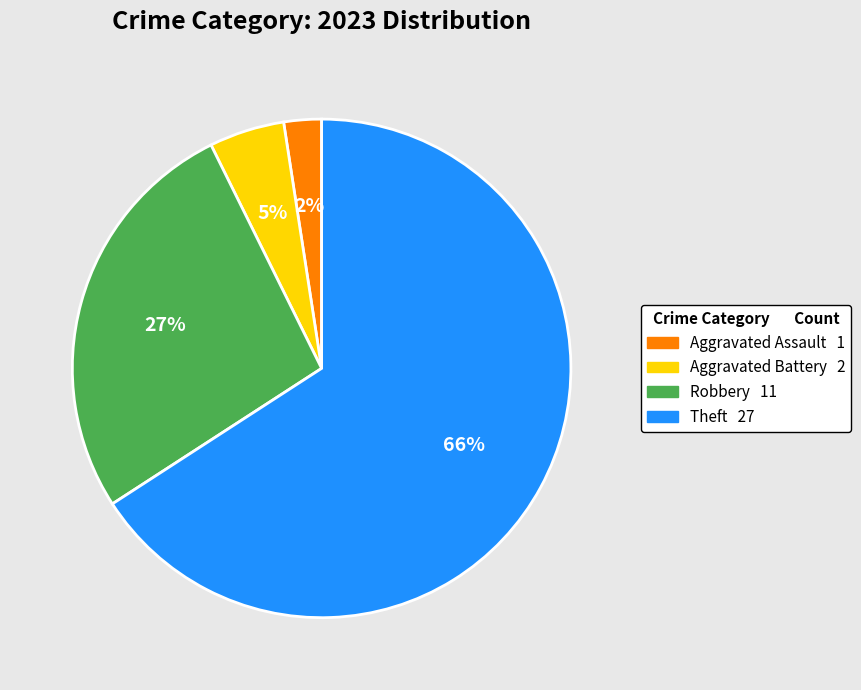

To the nearest percent, what portion does Theft represent?

66%